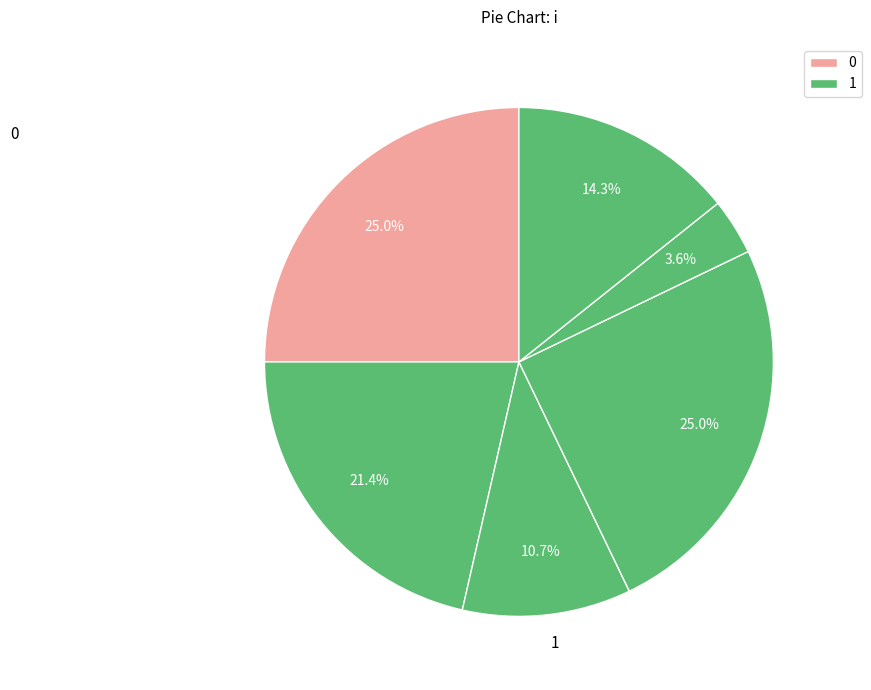

How many segments does this pie chart have?

6